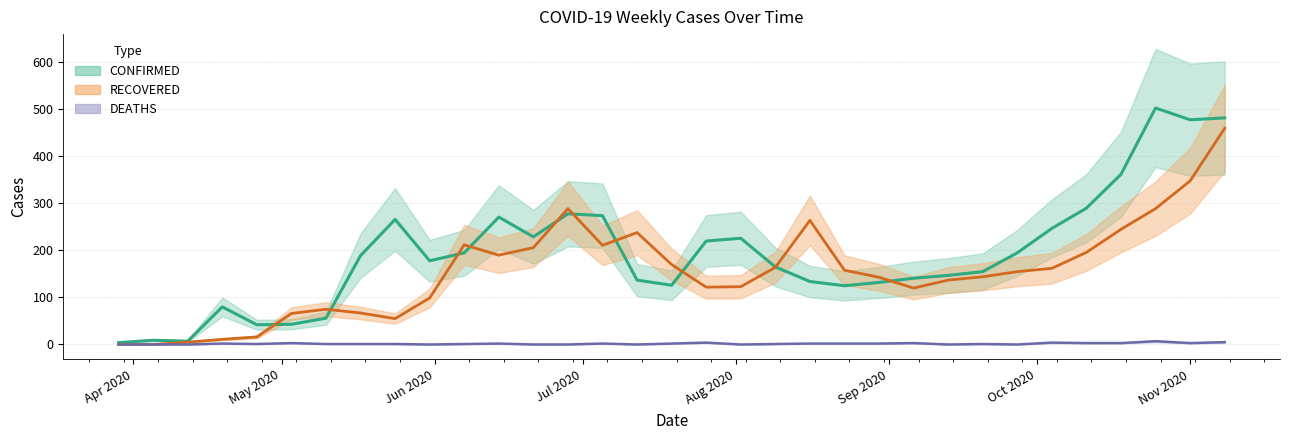

What are all the series names shown in the legend?

CONFIRMED, RECOVERED, DEATHS